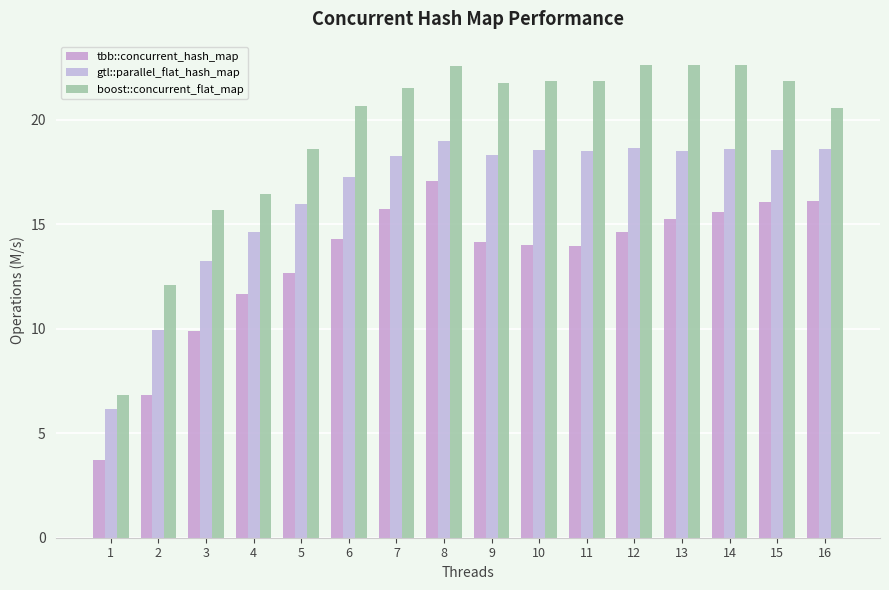

What are all the series names shown in the legend?

tbb::concurrent_hash_map, gtl::parallel_flat_hash_map, boost::concurrent_flat_map